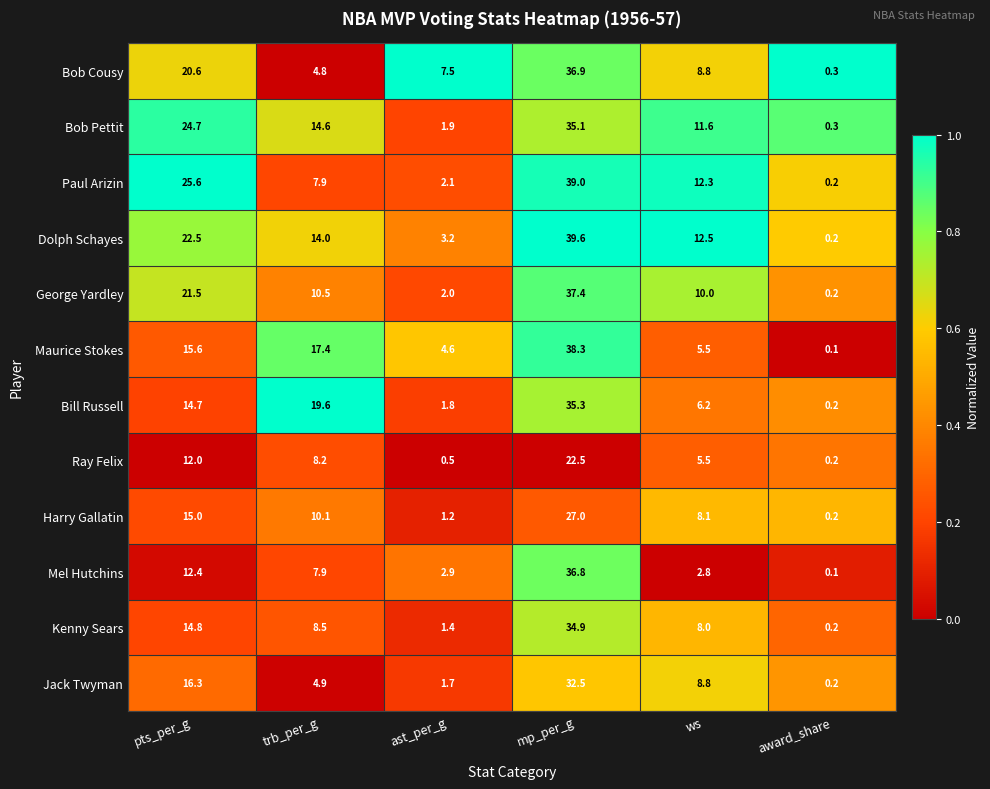

True or false: Bill Russell has a value of 14.7 at pts_per_g.

True